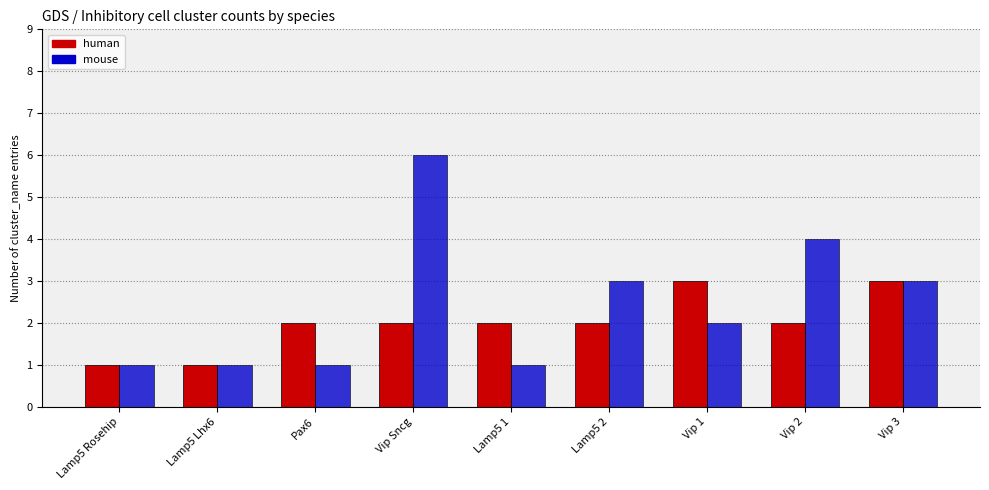

What is the greatest value displayed?

6